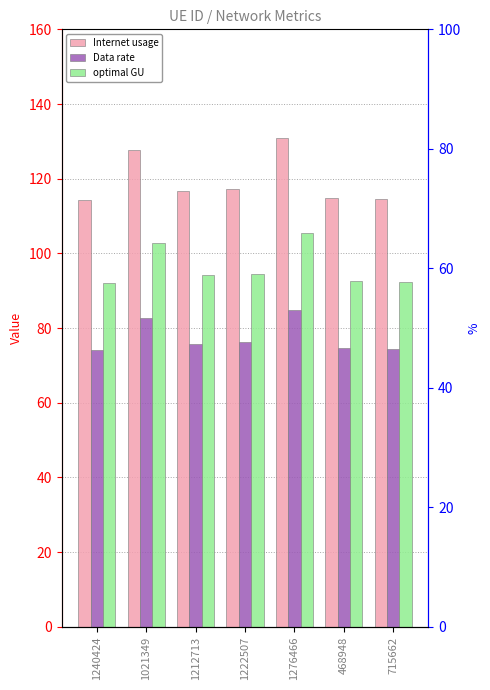

What is the sum of all optimal GU values?

673.8